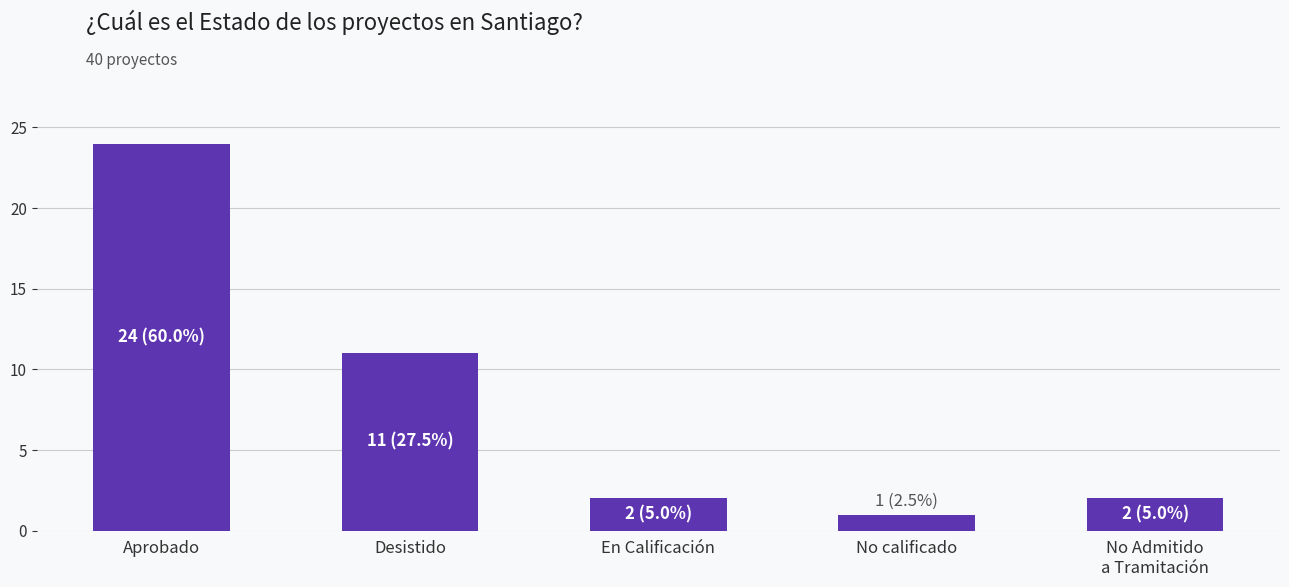

True or false: the data shows 20 at Desistido.

False